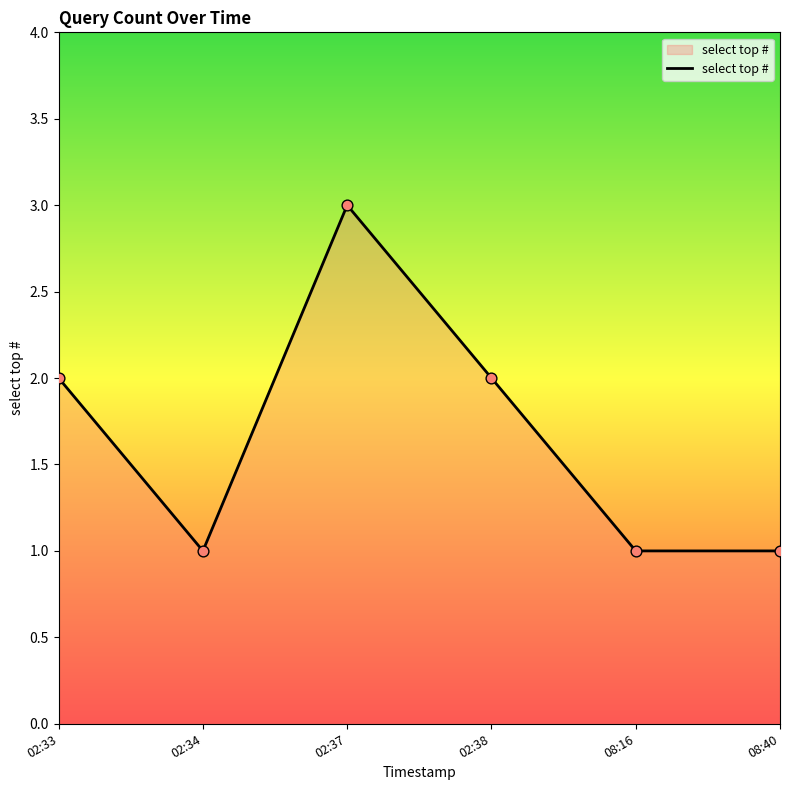

Between 02:37 and 02:38, which is larger?

02:37